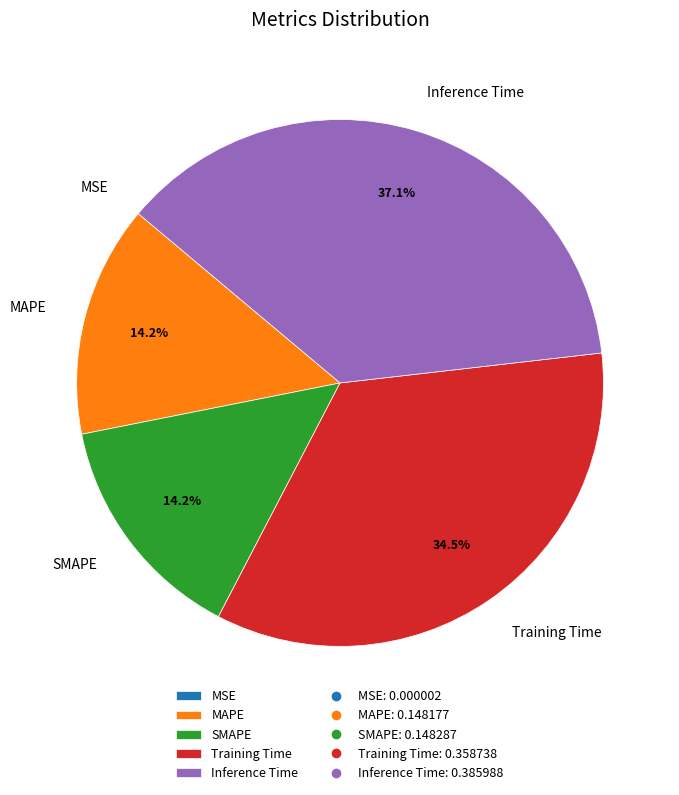

What percentage is the SMAPE slice, to the nearest percent?

14%